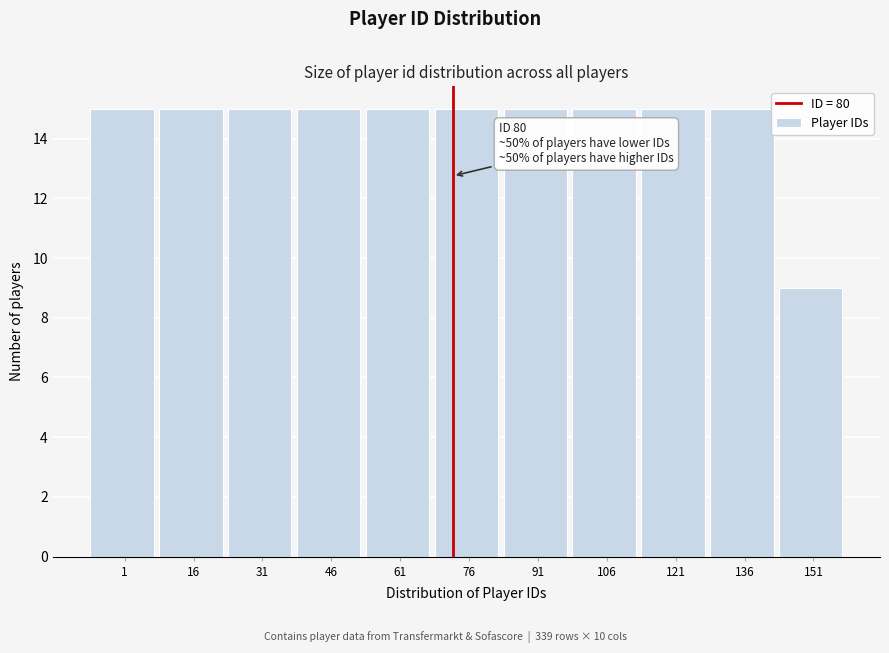

Reading left to right, extract all data points from this chart.

1=15	16=15	31=15	46=15	61=15	76=15	91=15	106=15	121=15	136=15	151=9